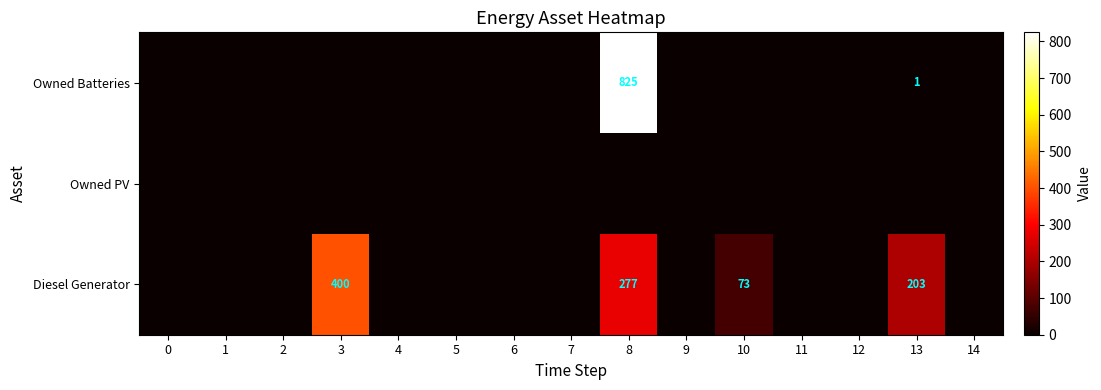

The Diesel Generator series shows 115 at 13. True or false?

False